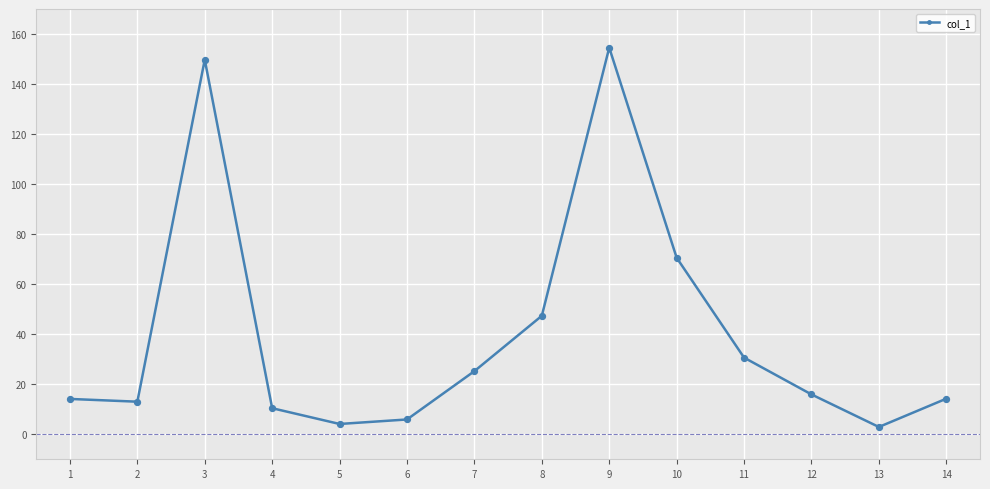

Between 6 and 5, which is larger?

6